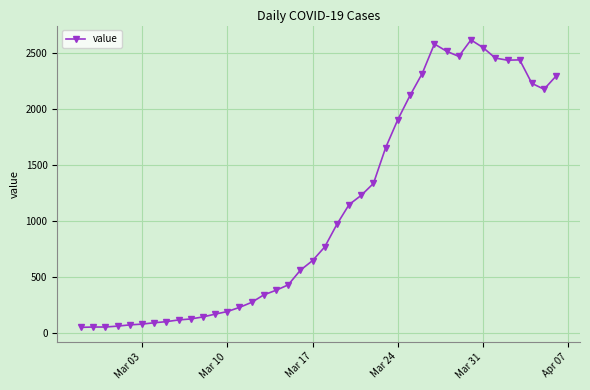

True or false: there are more than 1 points higher than both neighbors.

True